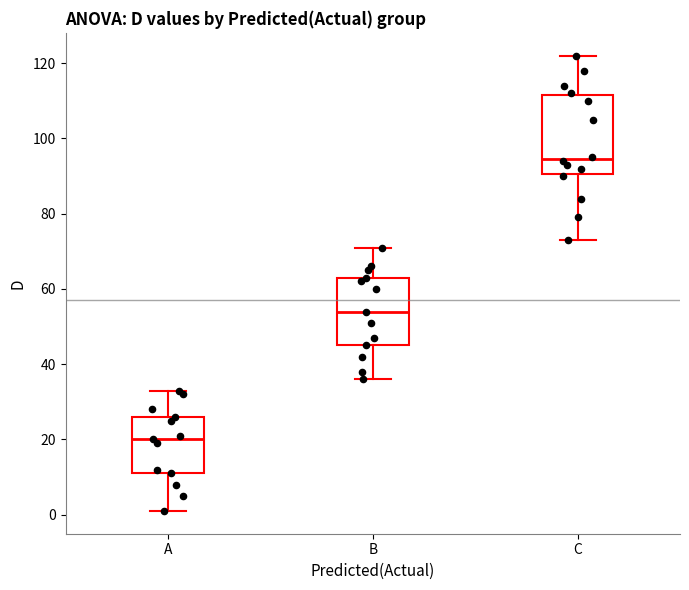

Which box is the tallest, from its lower edge to its upper edge?

C